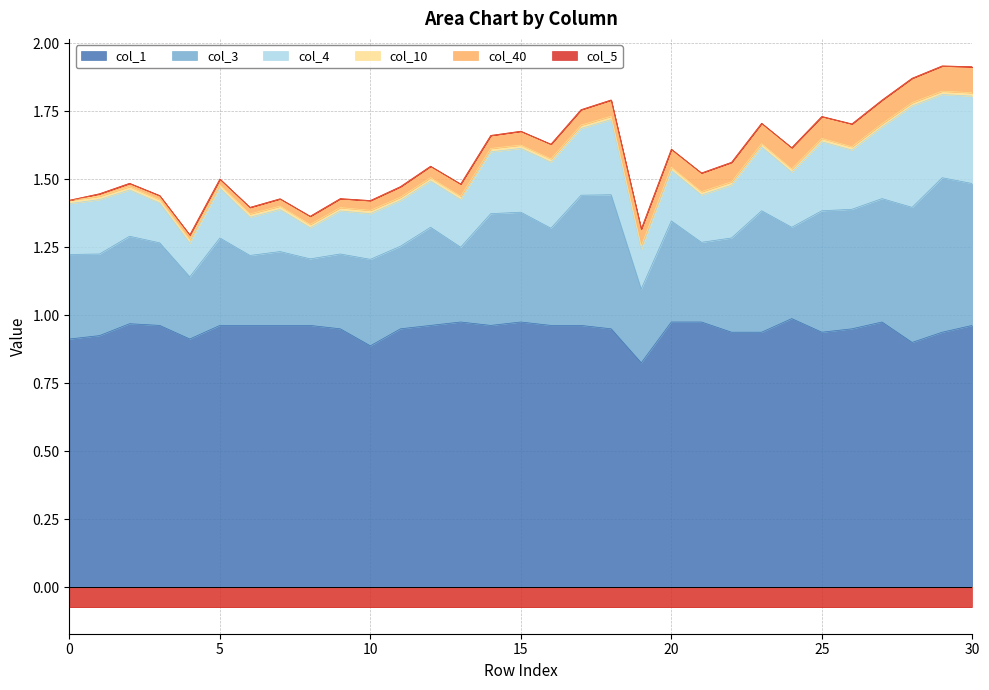

Which category has the highest value in the col_3 series?

29